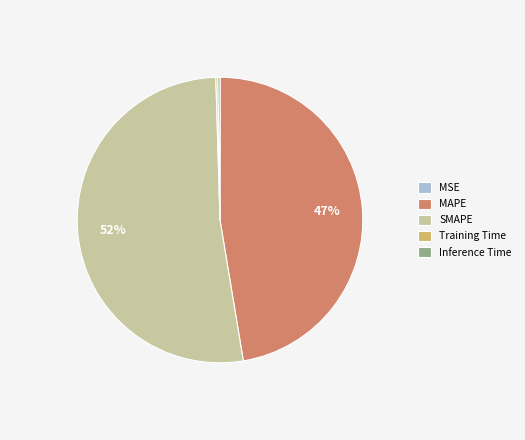

What is the majority slice?

SMAPE